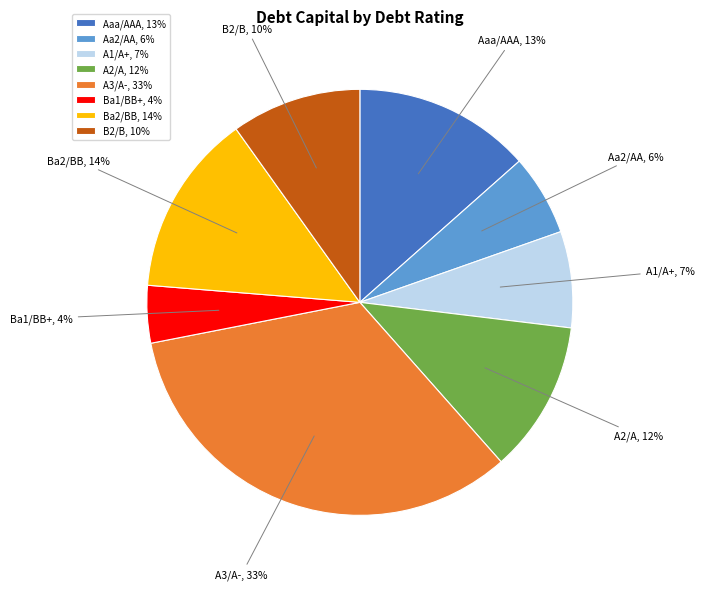

The A1/A+ slice represents 7% of the pie. True or false?

True